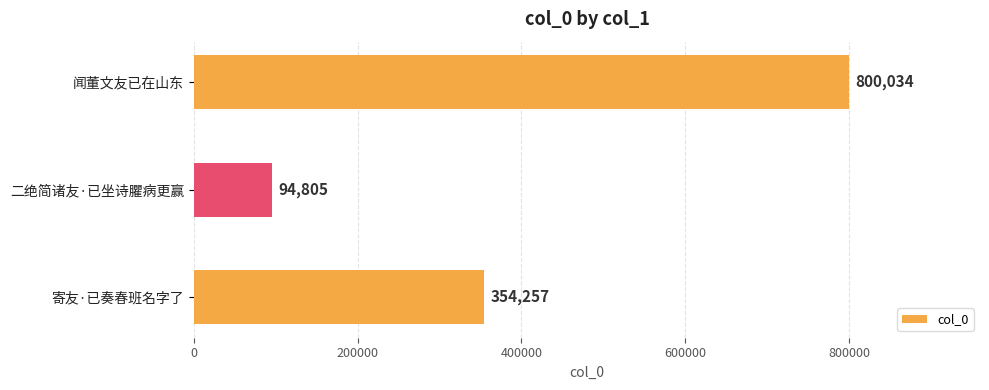

What is the difference between the values at 闻董文友已在山东 and 二绝简诸友·已坐诗臞病更赢?

705229